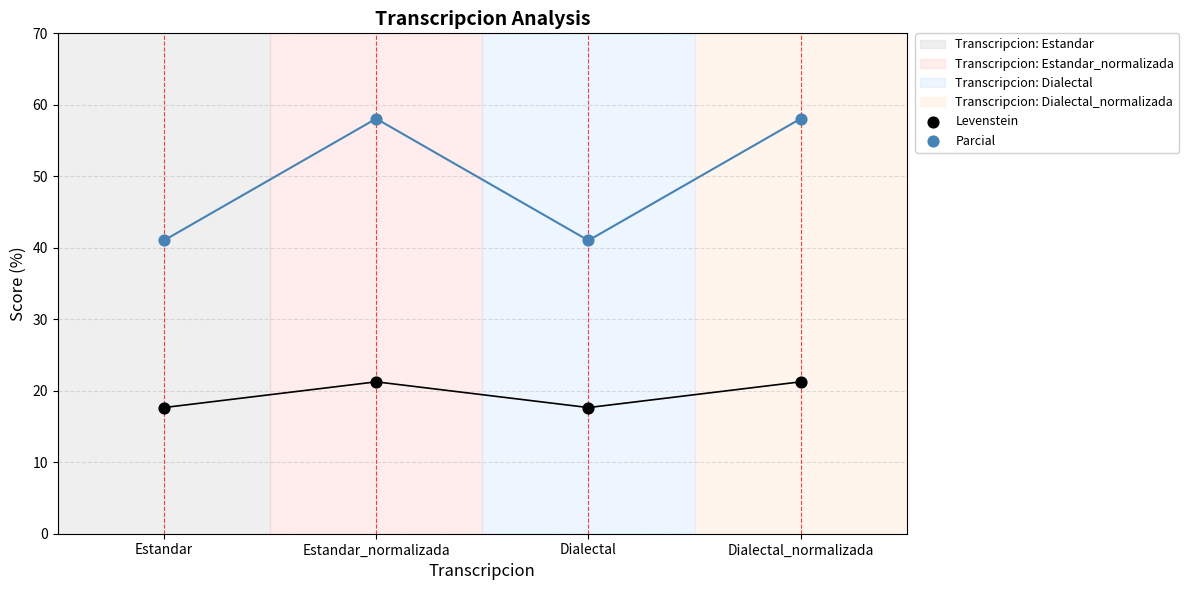

Which series contains the highest Y value?

Parcial